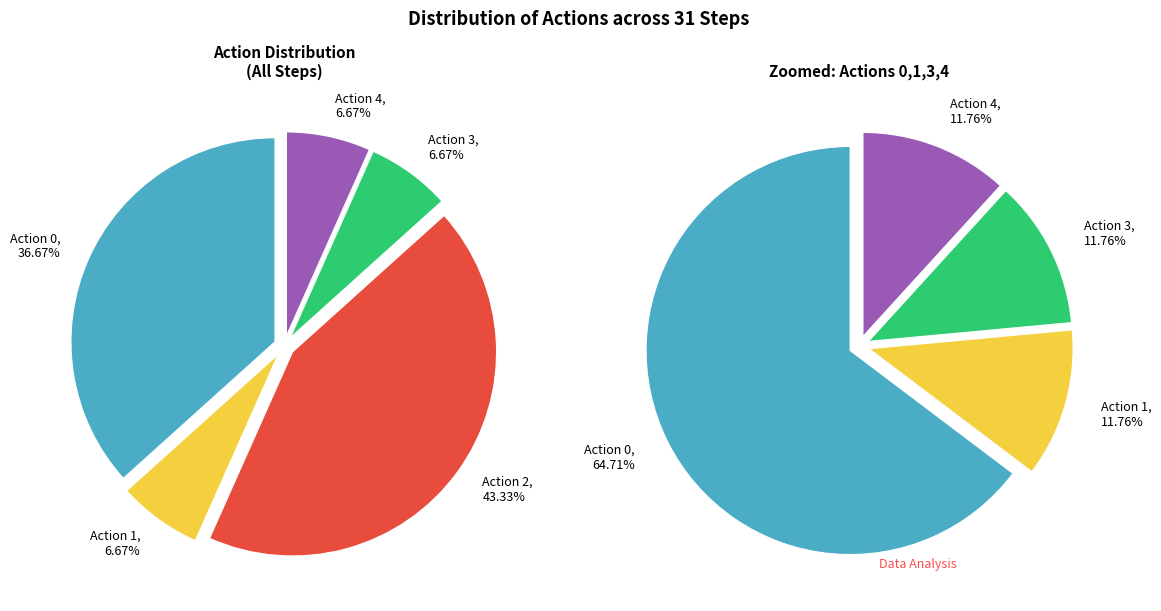

What is the ratio of the value at 3 to the value at 2?

0.2